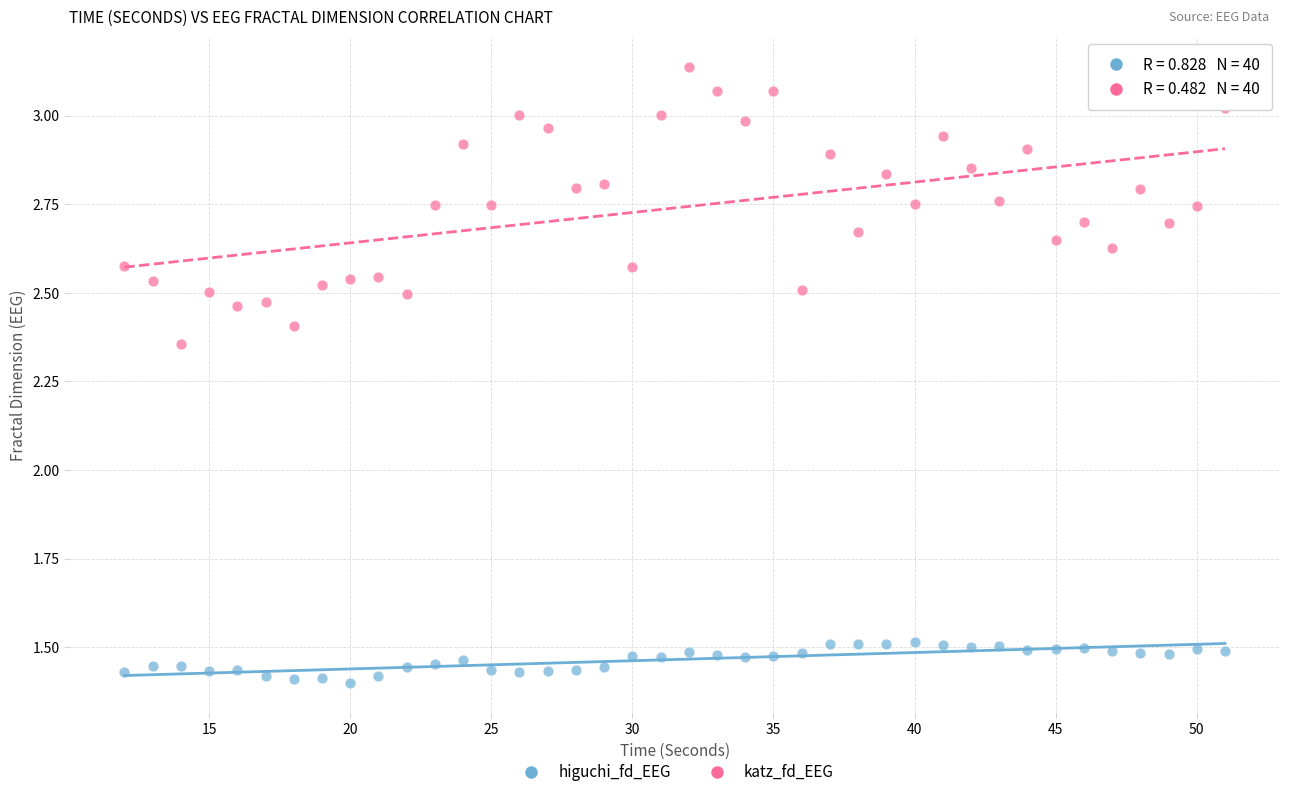

What are all the series names shown in the legend?

higuchi_fd_EEG, katz_fd_EEG